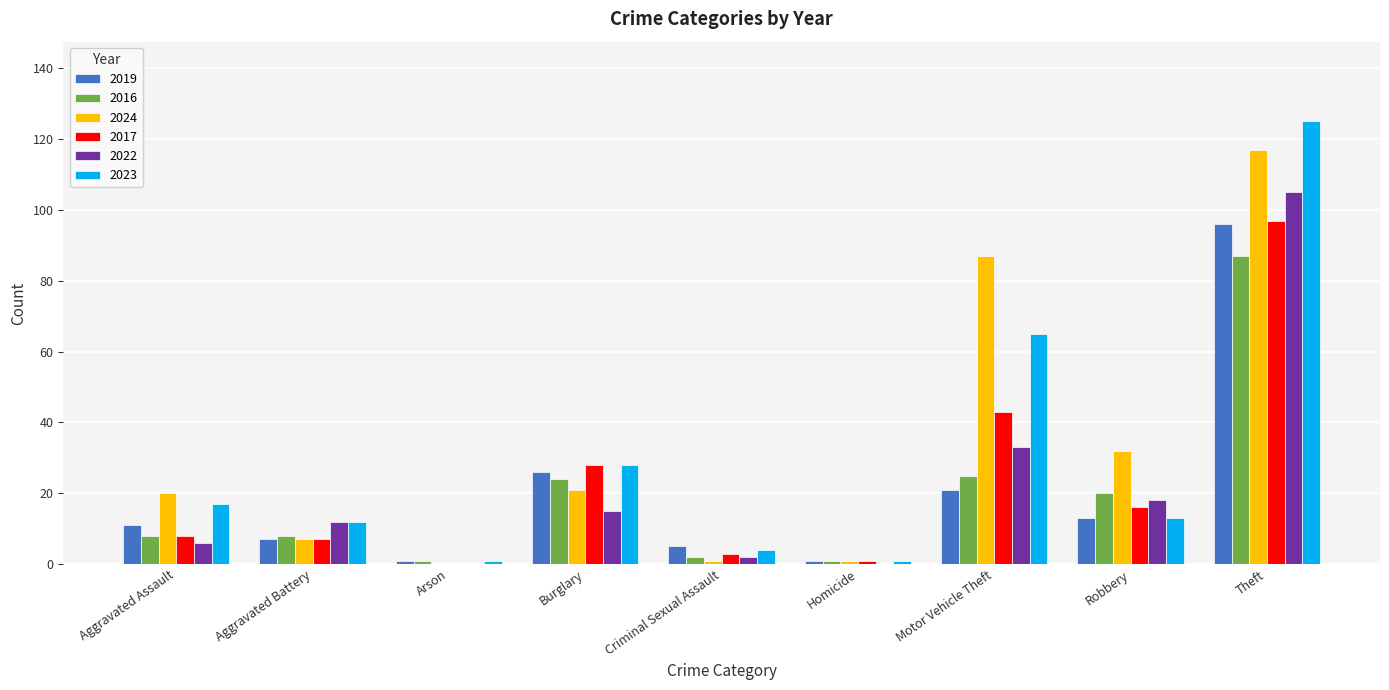

Reading left to right, transcribe all the data shown in this chart.

2019: 11	7	1	26	5	1	21	13	96
2016: 8	8	1	24	2	1	25	20	87
2024: 20	7	0	21	1	1	87	32	117
2017: 8	7	0	28	3	1	43	16	97
2022: 6	12	0	15	2	0	33	18	105
2023: 17	12	1	28	4	1	65	13	125